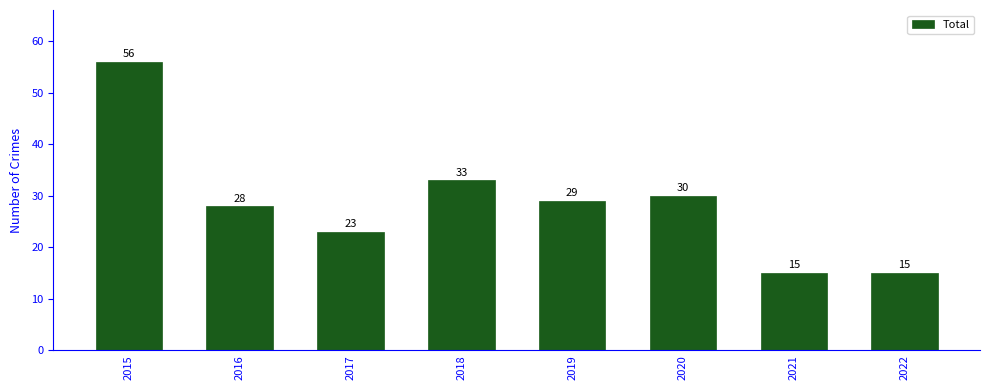

Reading right to left, extract all data points from this chart.

2022=15	2021=15	2020=30	2019=29	2018=33	2017=23	2016=28	2015=56